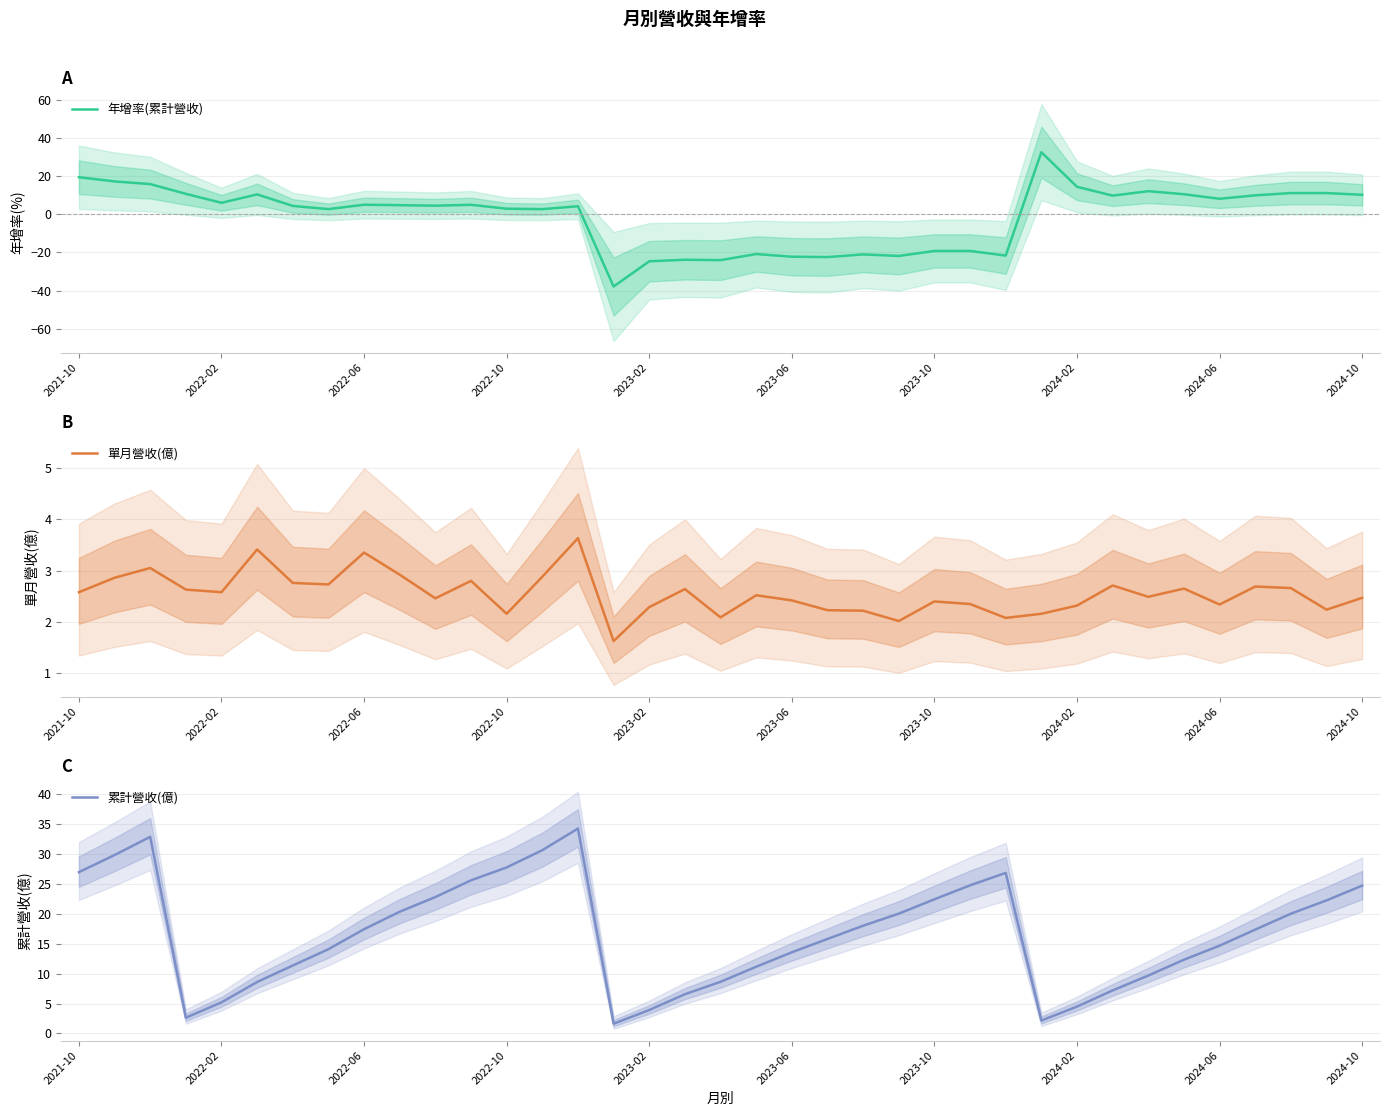

What is the sum of the 累計營收(億) values at 17 and 31?

18.9